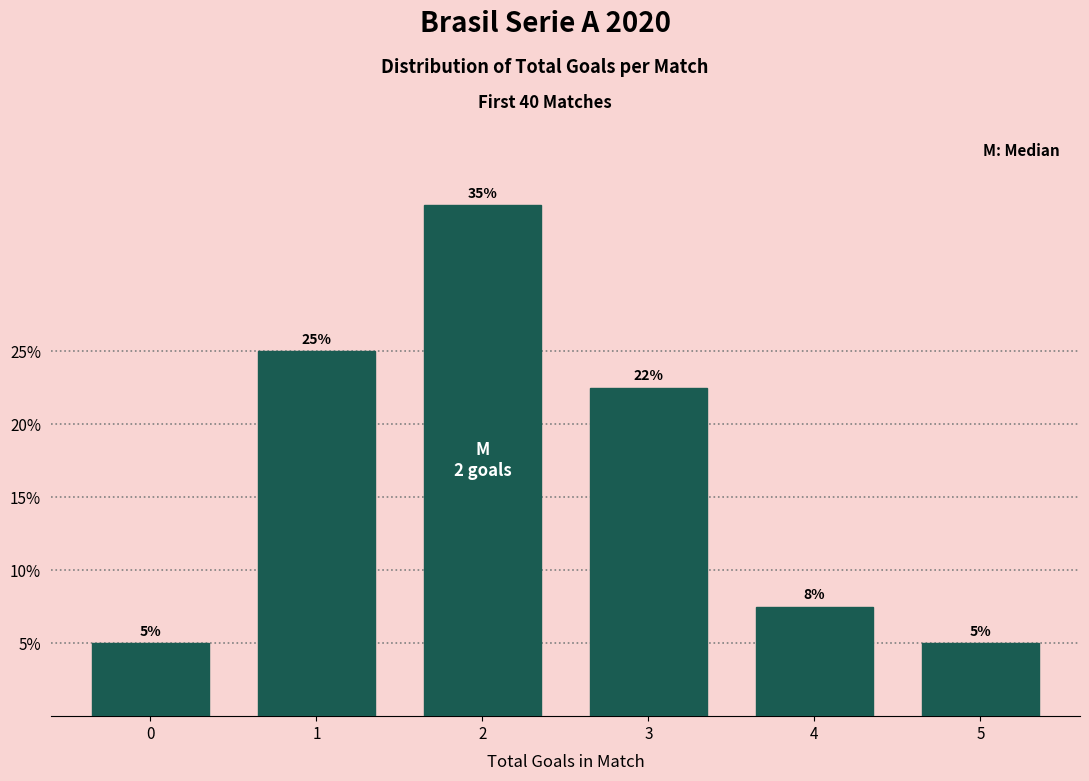

What is the maximum value shown in the chart?

35.0